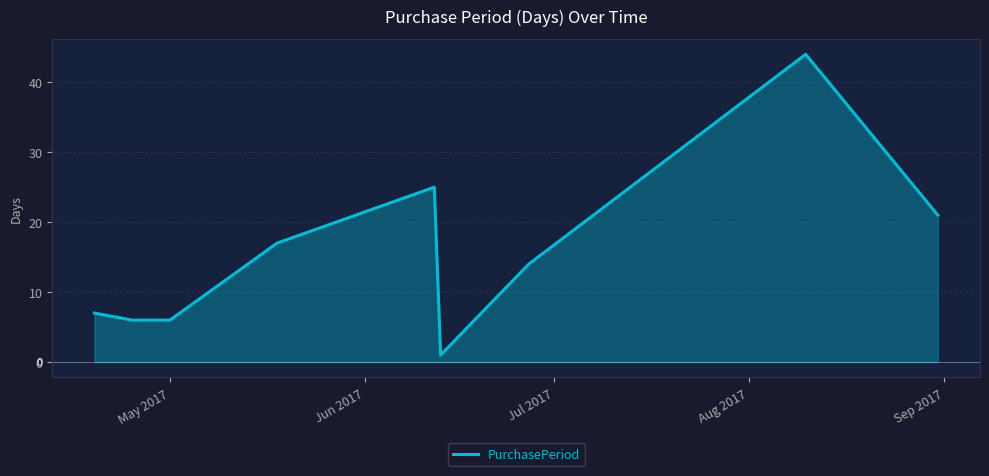

What is the greatest value displayed?

44